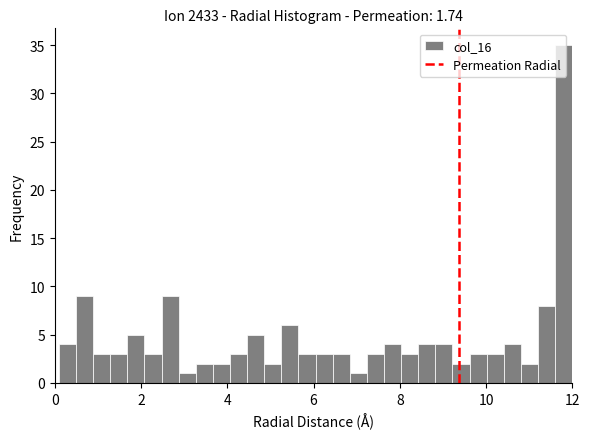

Read against the x-axis, roughly where is the centre of the tallest bar?

11.8